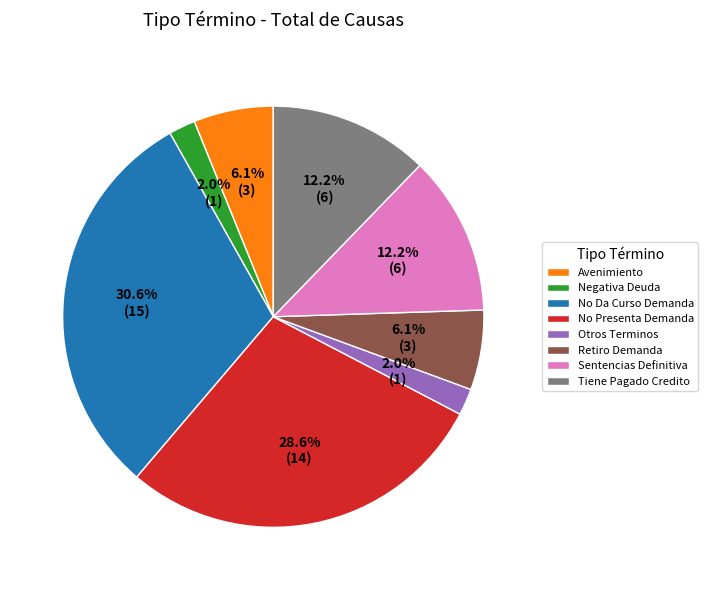

What is the largest slice in the pie chart?

No Da Curso Demanda